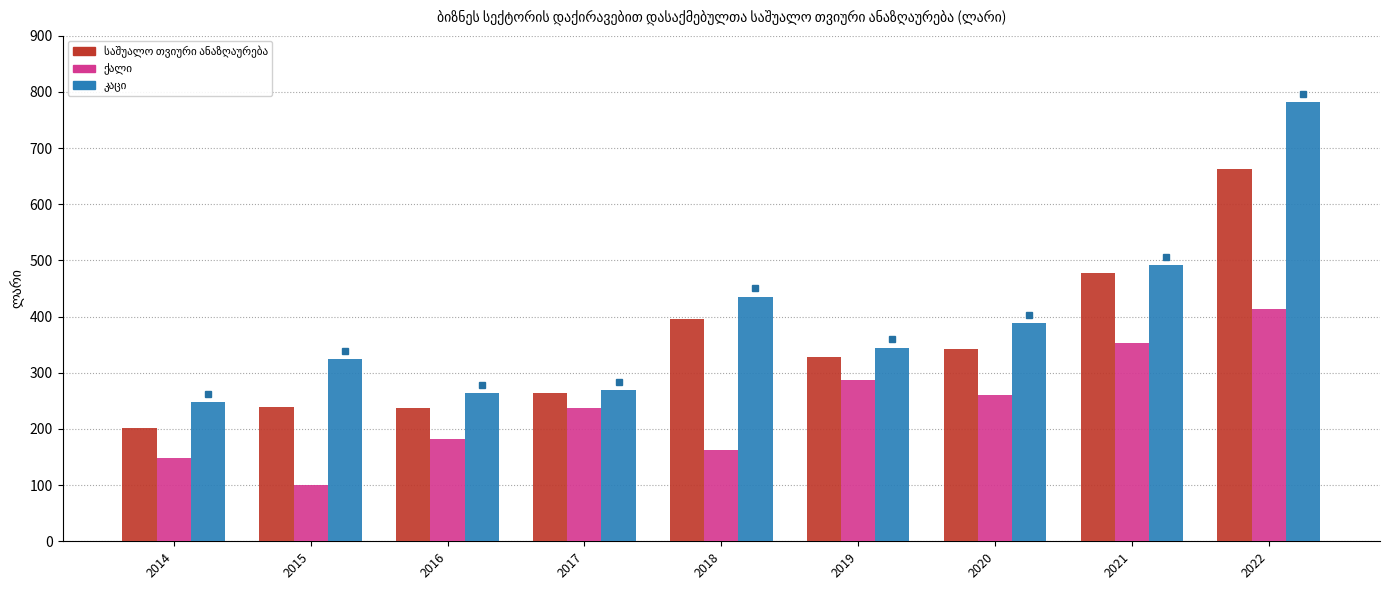

Which category has the lowest value across all series?

2015